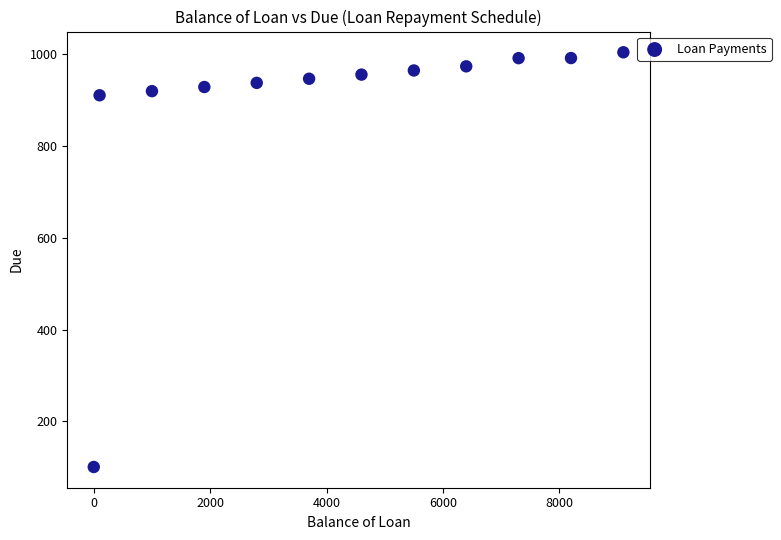

What is the average Y value?

884.9